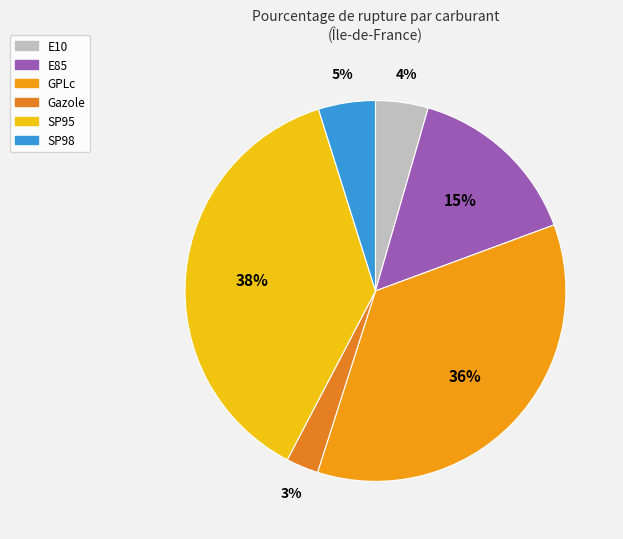

Between GPLc and SP95, which is larger?

SP95